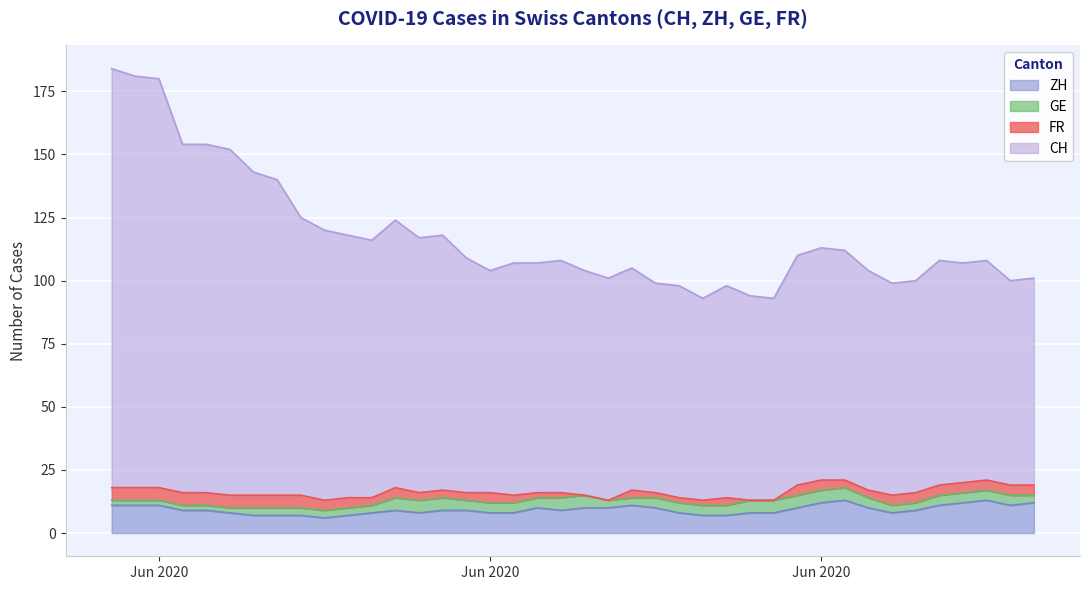

The CH series shows 99 at 2020-06-23. True or false?

True